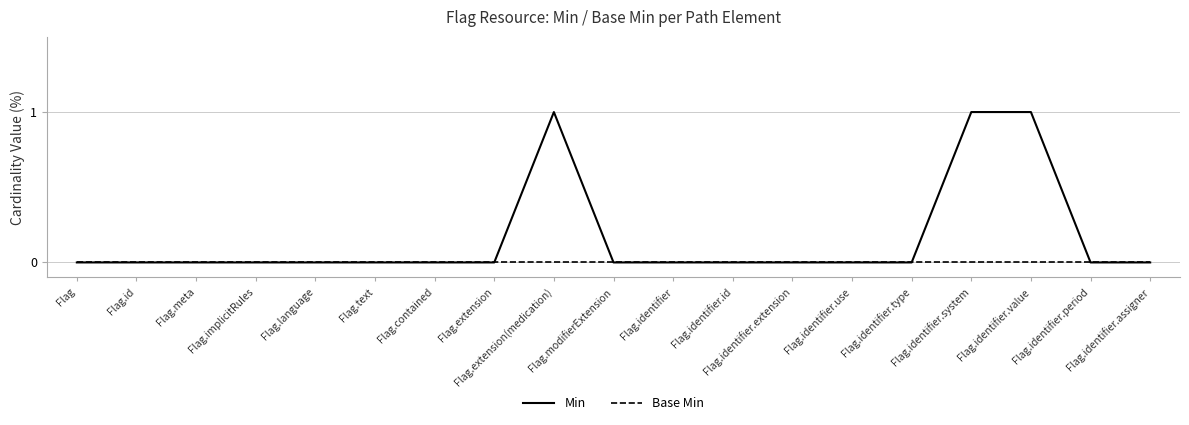

Which series has the widest spread of values?

Min